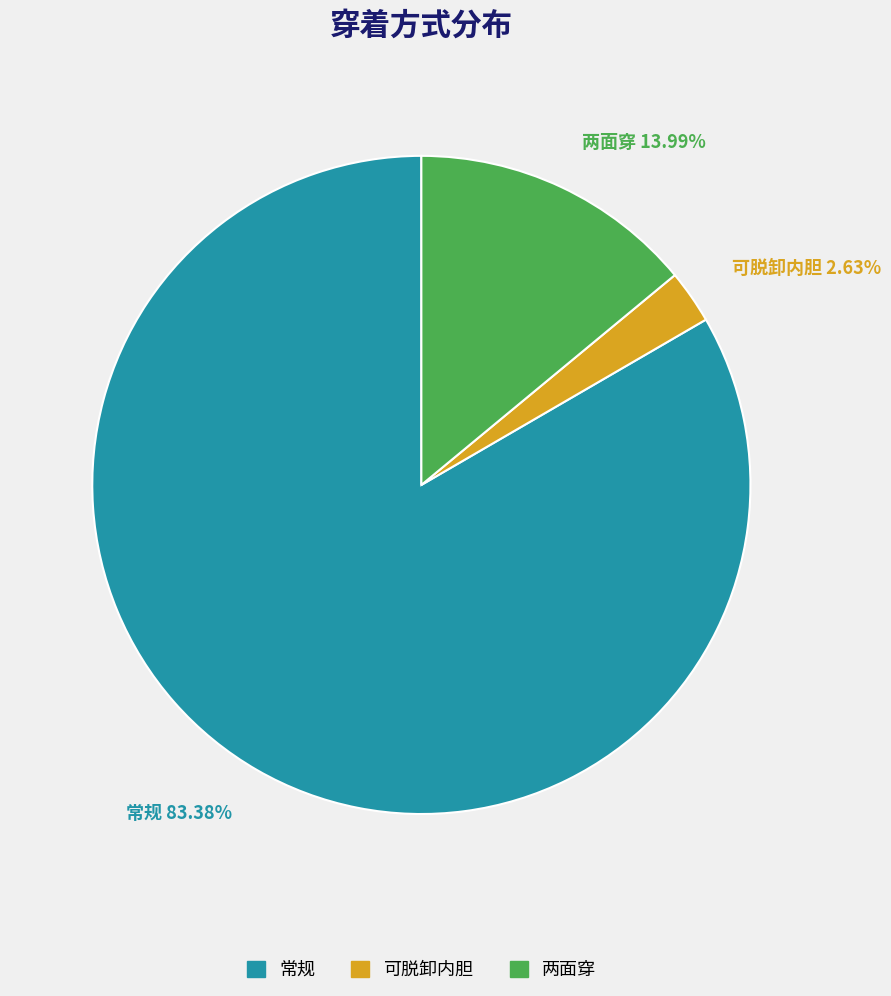

Approximately how many times larger is the value at 常规 compared to 可脱卸内胆?

31.7